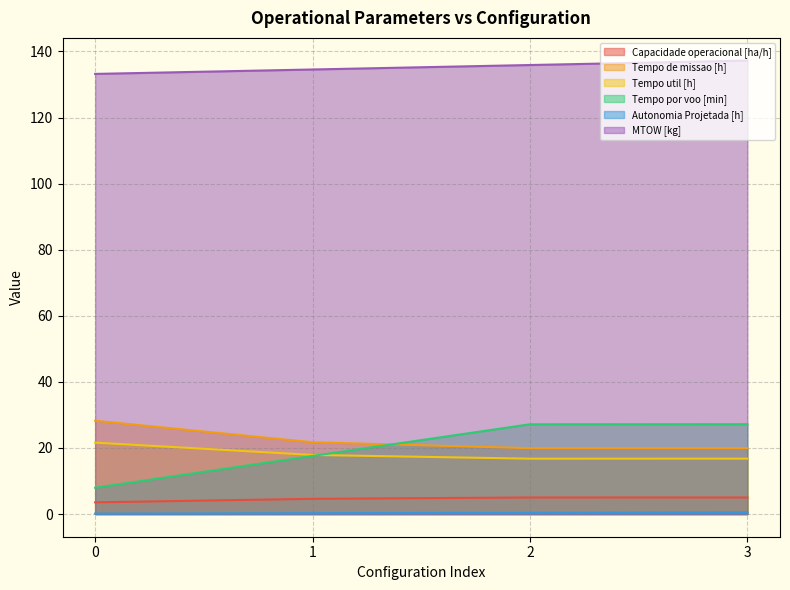

List the series in order of their peak value, lowest first.

Autonomia Projetada [h], Capacidade operacional [ha/h], Tempo util [h], Tempo por voo [min], Tempo de missao [h], MTOW [kg]